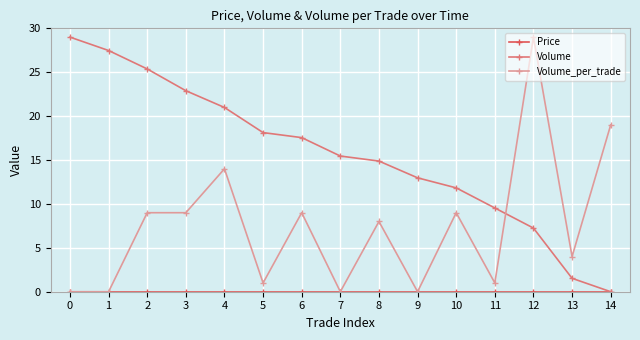

How many data points does each series have?

15